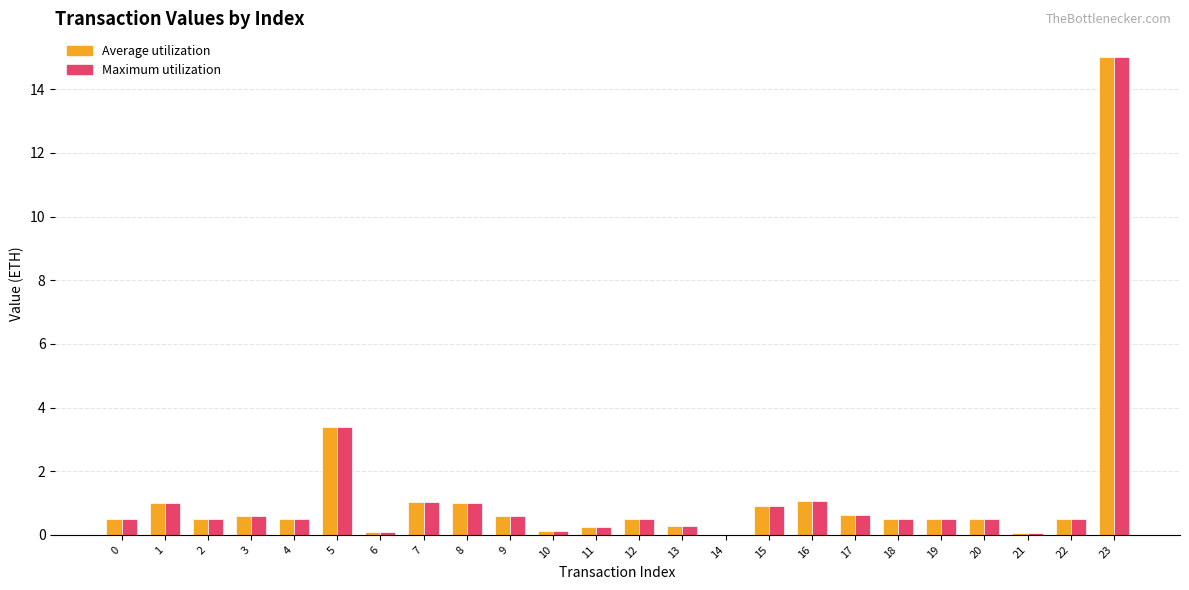

Where is Maximum utilization nearest to the value 7?

5